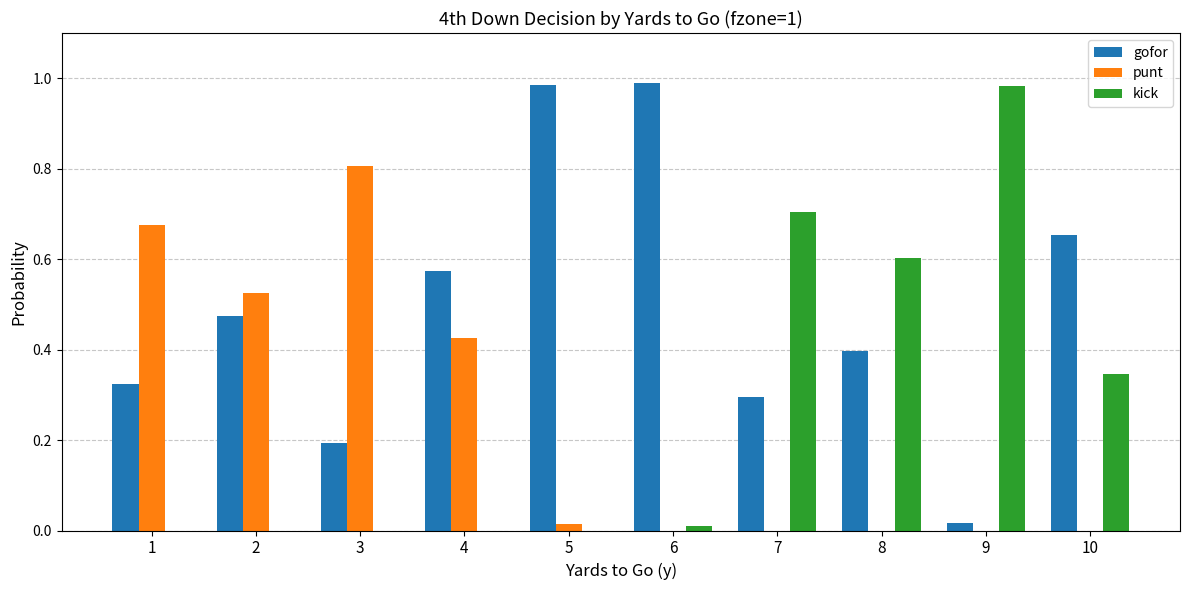

Between 2 and 9, which series saw the biggest shift?

kick